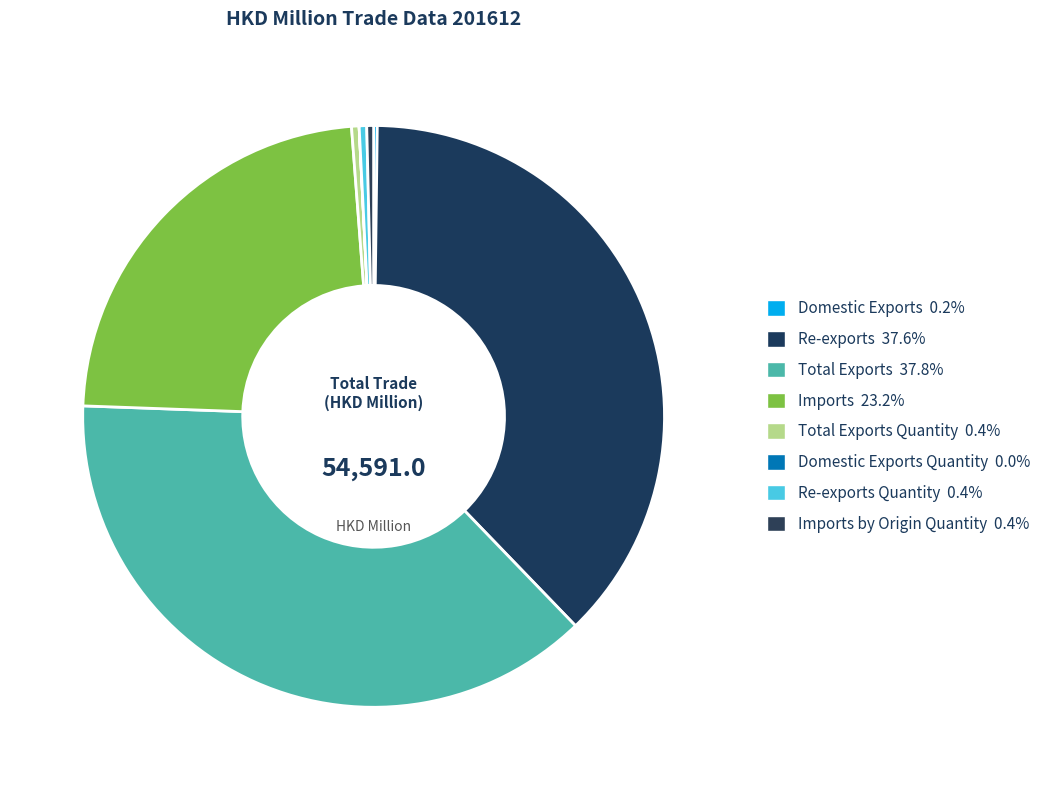

Which category has the smallest portion of the pie?

Domestic Exports Quantity